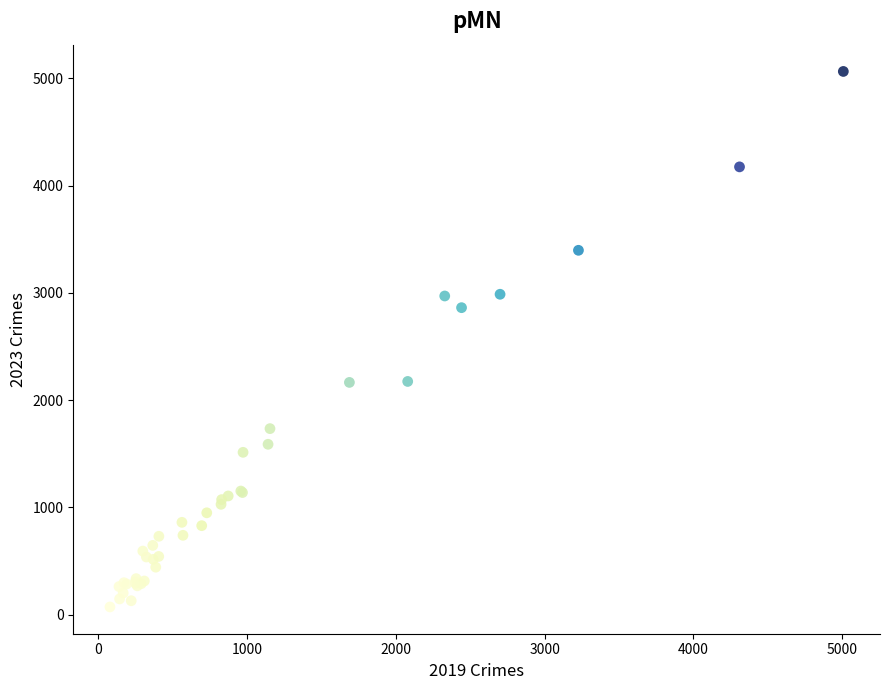

What Y value in the scatter plot is closest to 2568?

2862